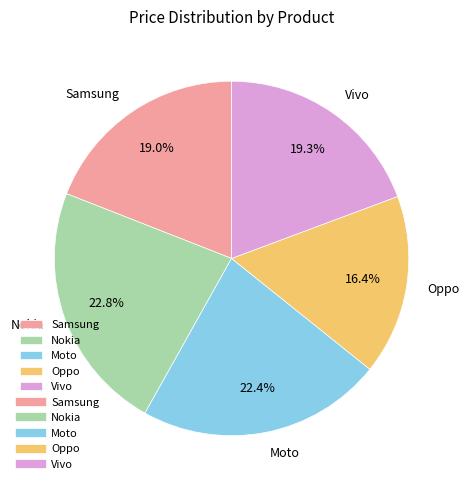

Which has a higher value, Samsung or Moto?

Moto